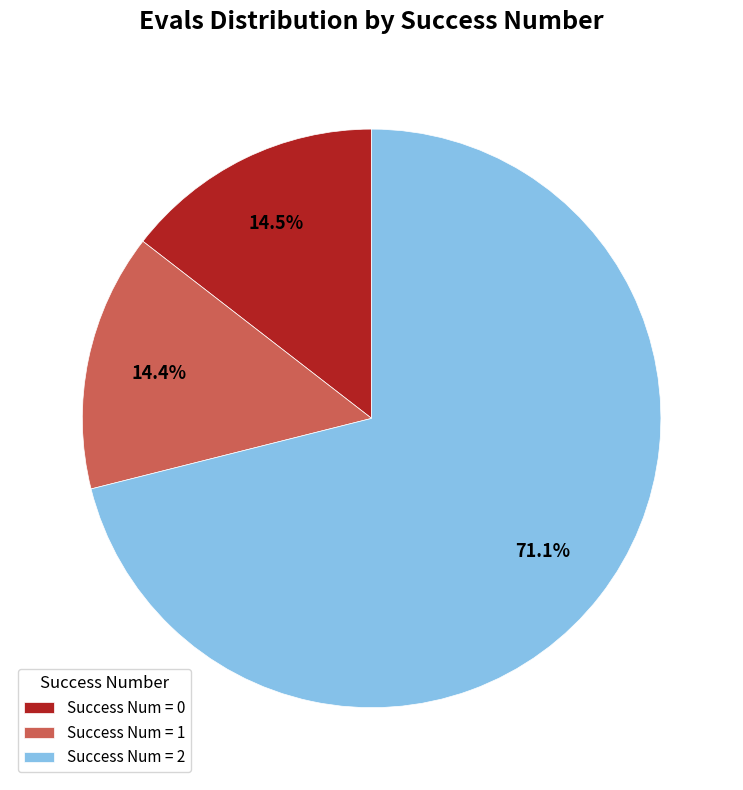

What percentage is NOT represented by Success Num = 1?

85.6%